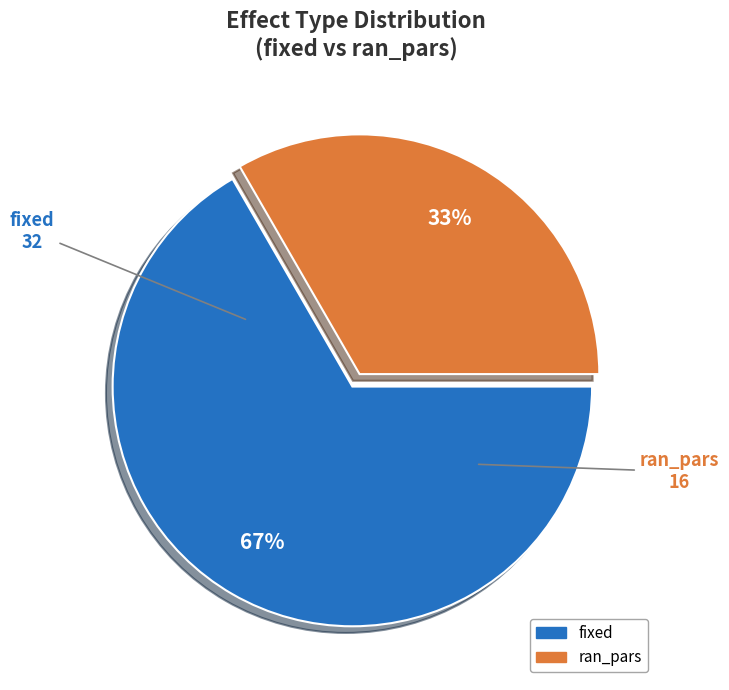

Approximately how many times larger is the value at fixed compared to ran_pars?

2.0